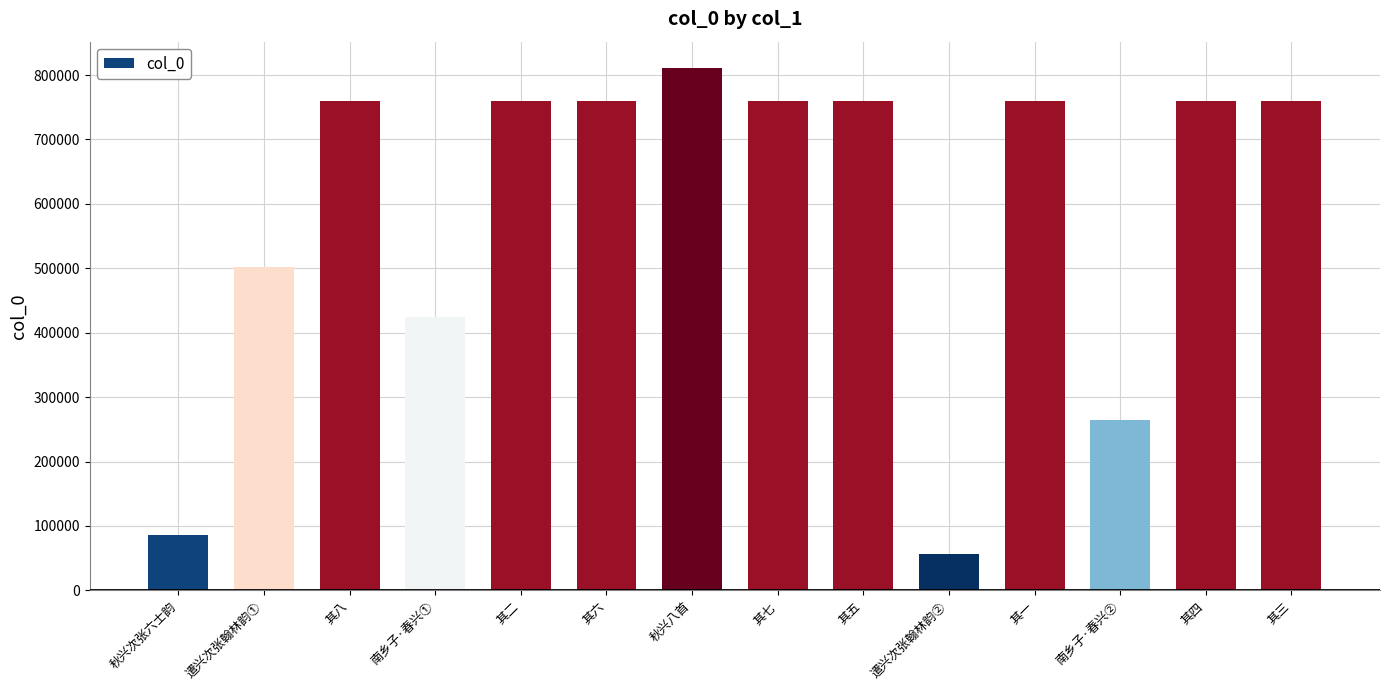

At which category does the chart reach its peak across all series?

秋兴八首